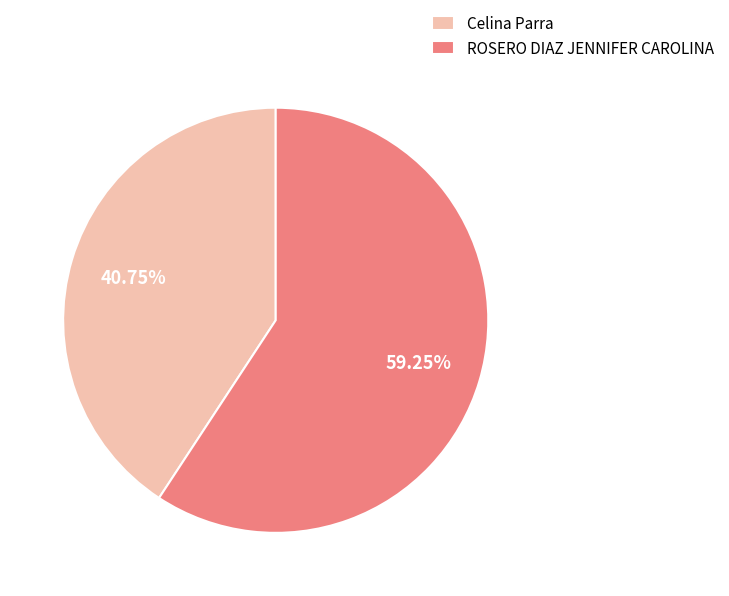

What percentage do ROSERO DIAZ JENNIFER CAROLINA and Celina Parra together represent?

100.0%